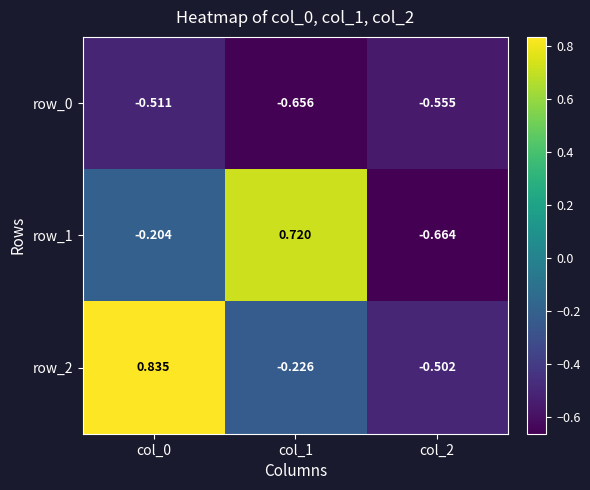

Is the value of row_1 at col_0 greater than the value of row_0 at col_0?

Yes